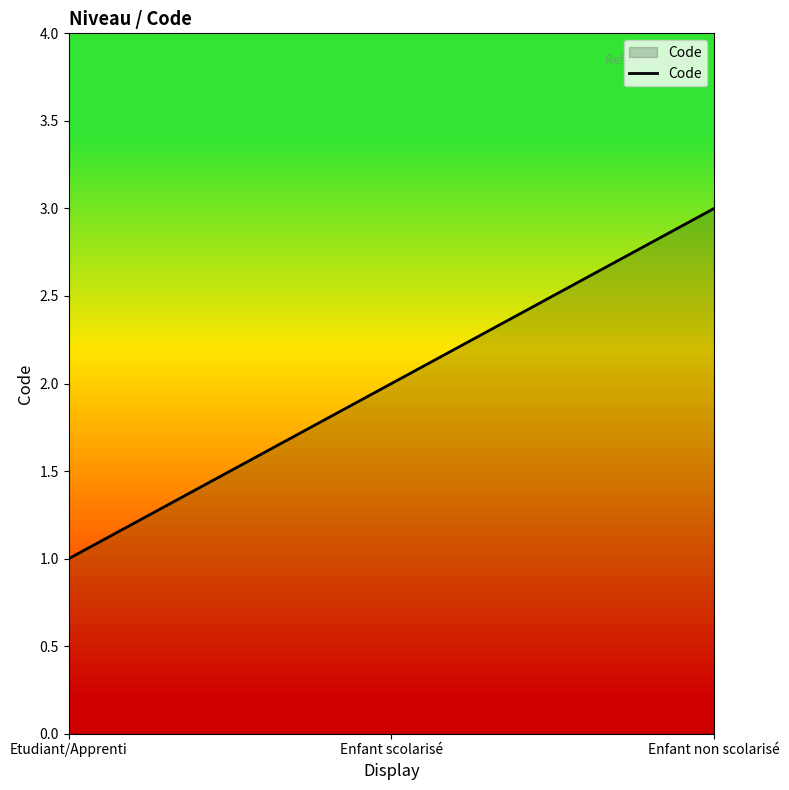

What is the sum of the values at Etudiant/Apprenti and Enfant non scolarisé?

4